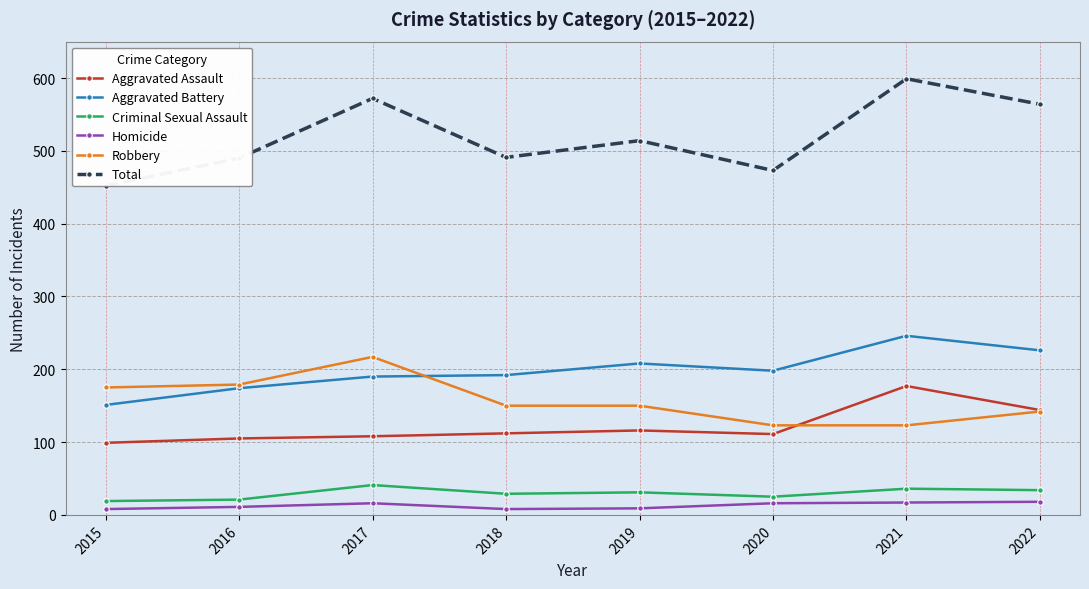

Where is the first local maximum for Robbery?

2017